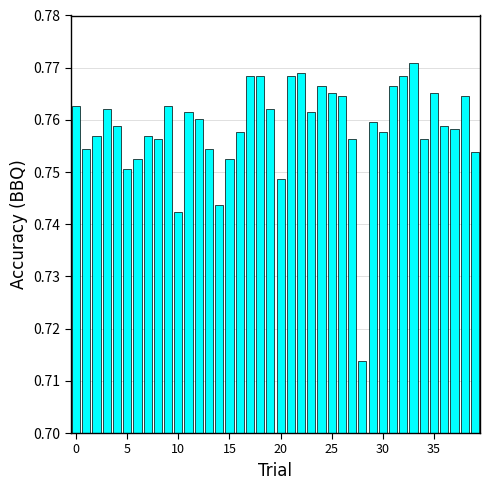

How many values are between 0 and 1?

40